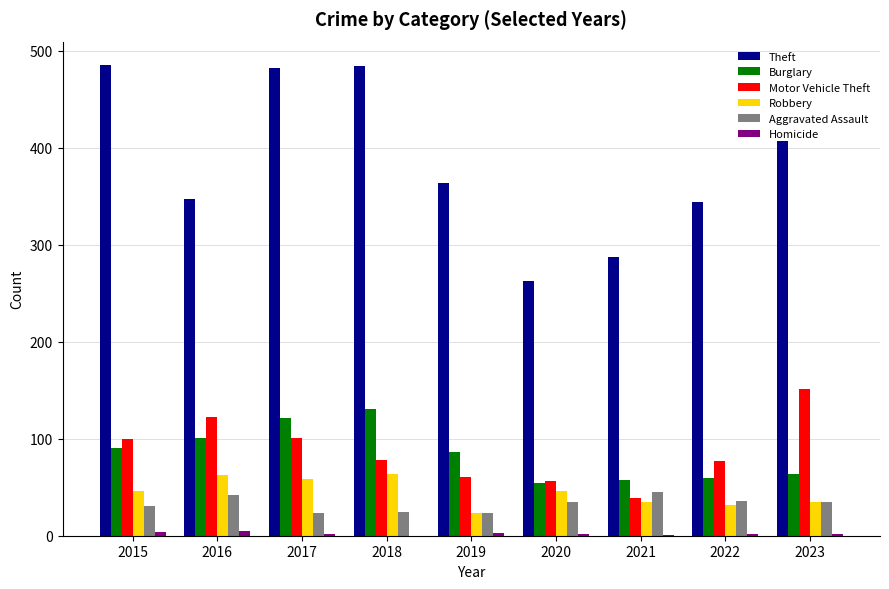

What is the difference between the Aggravated Assault values at 2016 and 2018?

18